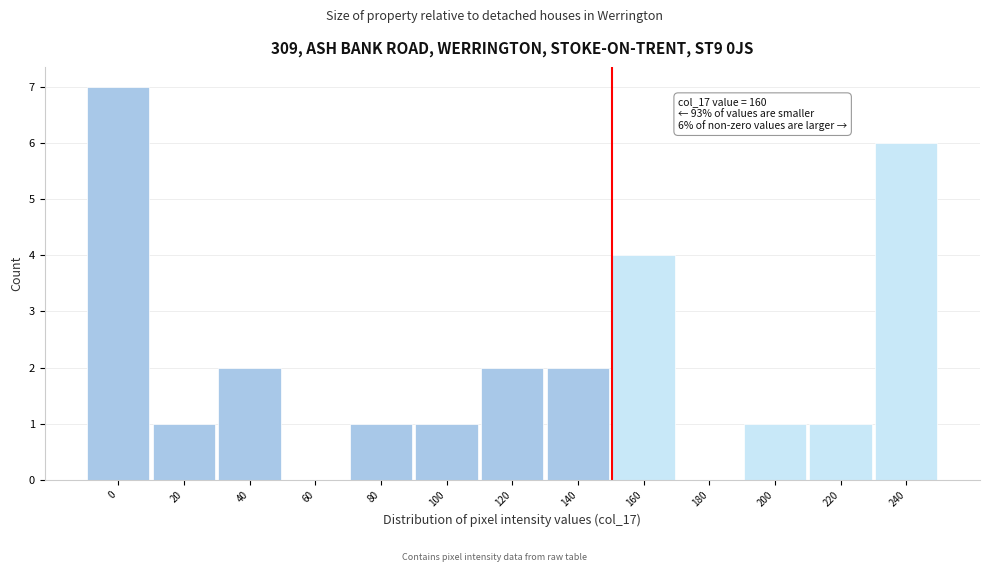

Reading left to right, what are all the values shown in this chart?

0=7	20=1	40=2	60=0	80=1	100=1	120=2	140=2	160=4	180=0	200=1	220=1	240=6